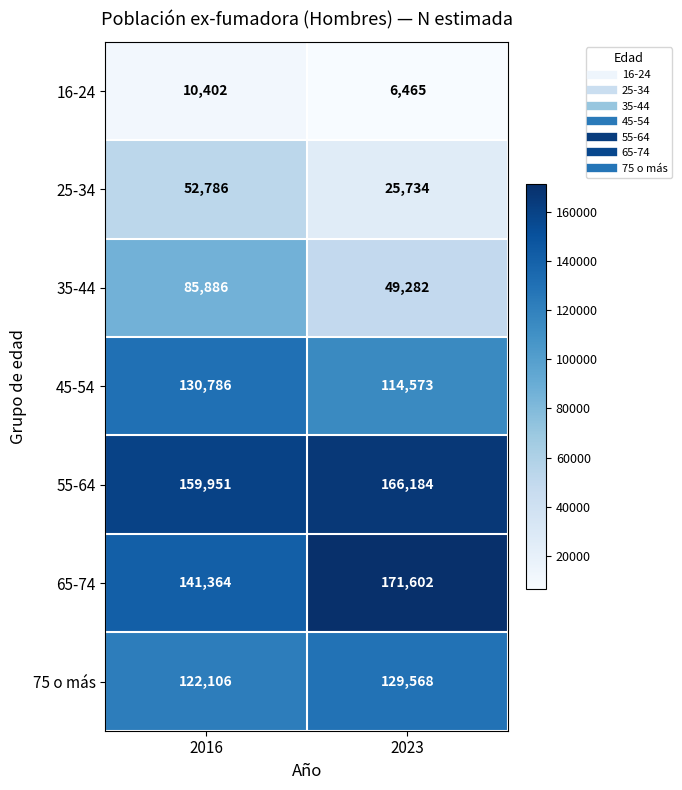

At which label is 16-24 closest to 8433?

2023